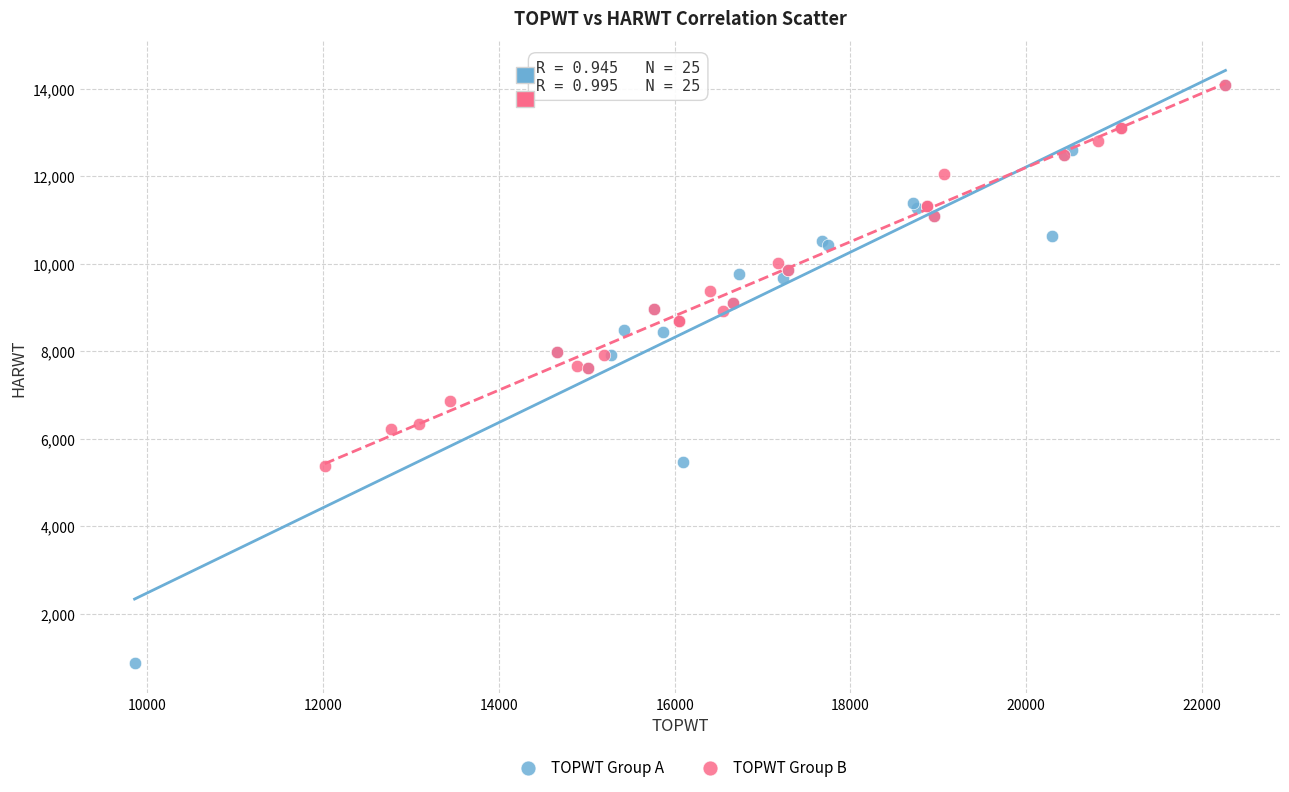

Which series contains the lowest Y value?

TOPWT Group A